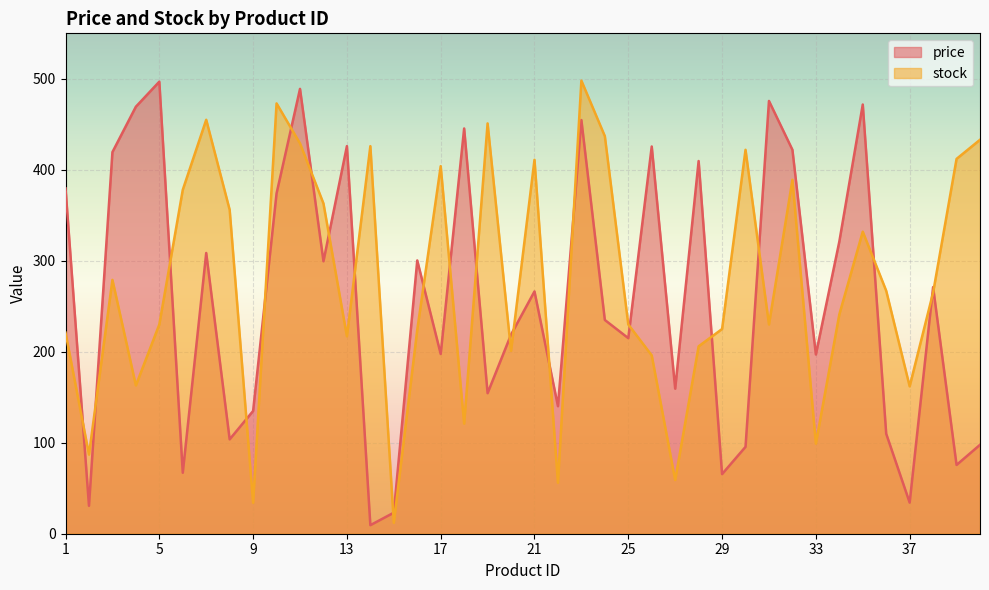

At how many categories does at least one series exceed 364?

24